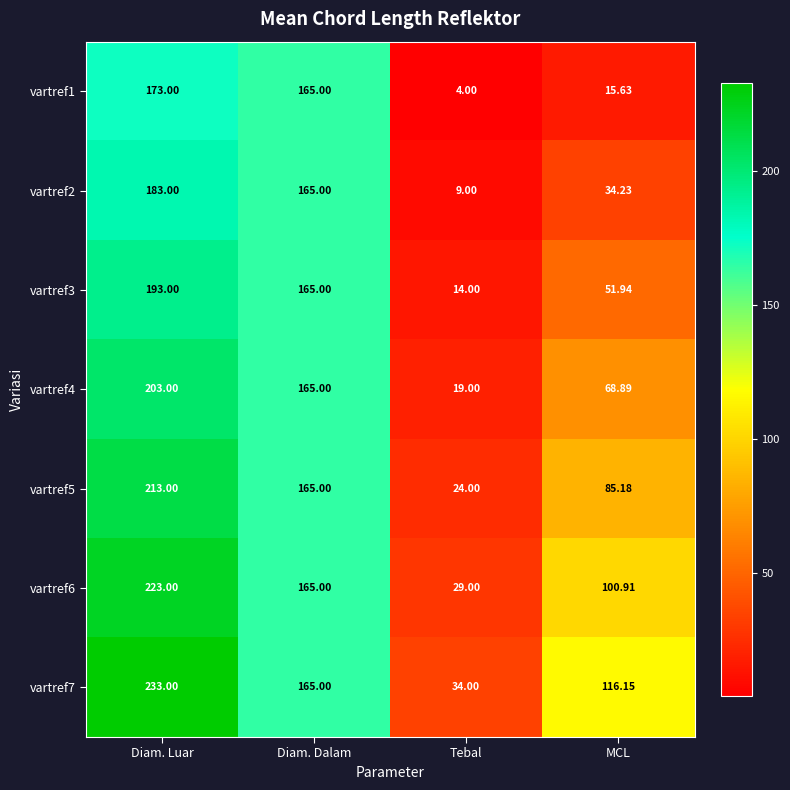

Which label corresponds to the largest value in the chart?

Diam. Luar